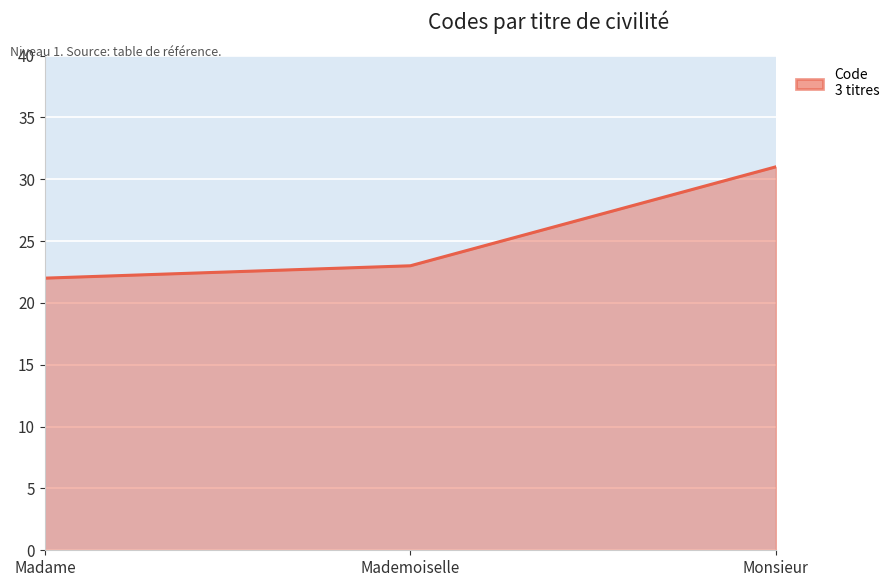

Reading left to right, extract all data points from this chart.

22	23	31